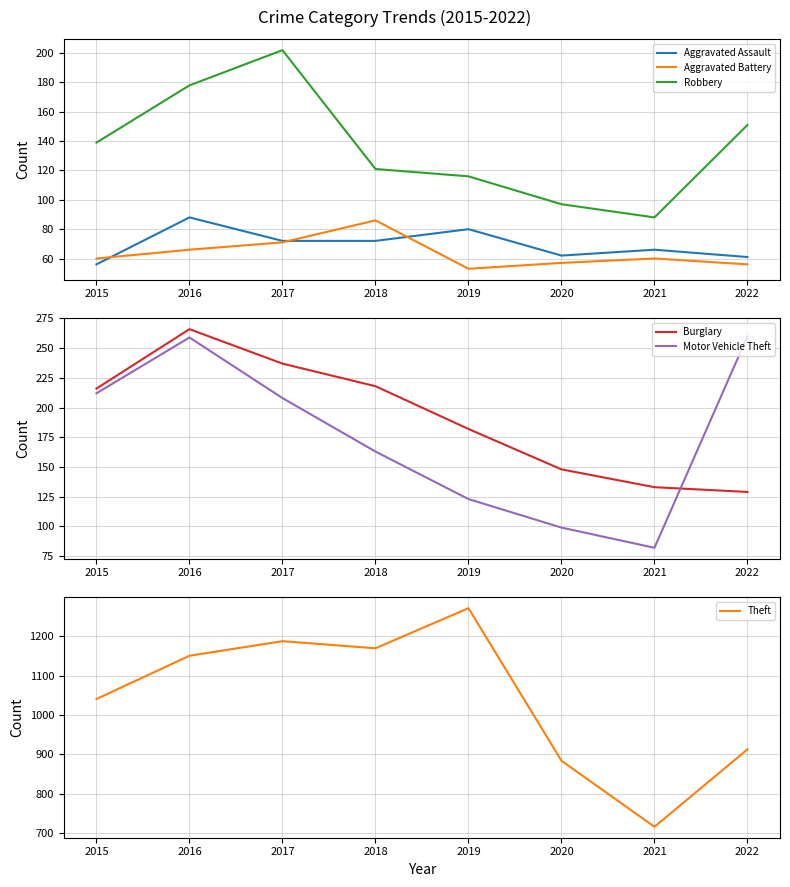

Reading right to left, list all the values displayed in this chart.

Aggravated Assault: 2022=61	2021=66	2020=62	2019=80	2018=72	2017=72	2016=88	2015=56
Aggravated Battery: 2022=56	2021=60	2020=57	2019=53	2018=86	2017=71	2016=66	2015=60
Robbery: 2022=151	2021=88	2020=97	2019=116	2018=121	2017=202	2016=178	2015=139
Burglary: 2022=129	2021=133	2020=148	2019=182	2018=218	2017=237	2016=266	2015=216
Motor Vehicle Theft: 2022=260	2021=82	2020=99	2019=123	2018=163	2017=208	2016=259	2015=212
Theft: 2022=913	2021=716	2020=884	2019=1272	2018=1170	2017=1188	2016=1151	2015=1041